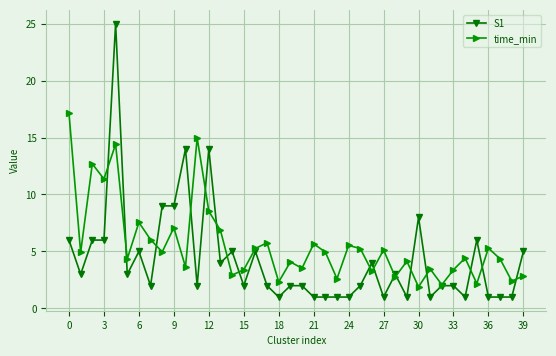

What is the minimum value shown in the chart?

1.0